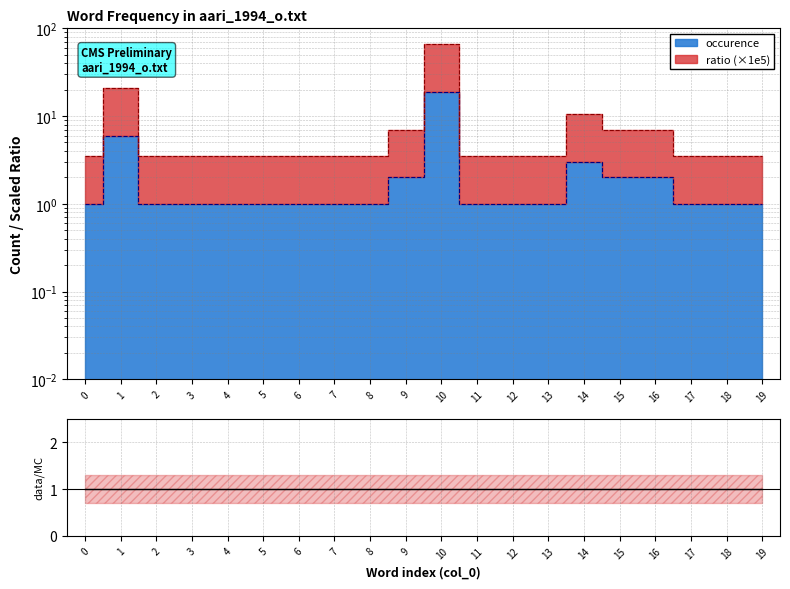

What is the sum of the occurence values at 15 and 5?

3.0